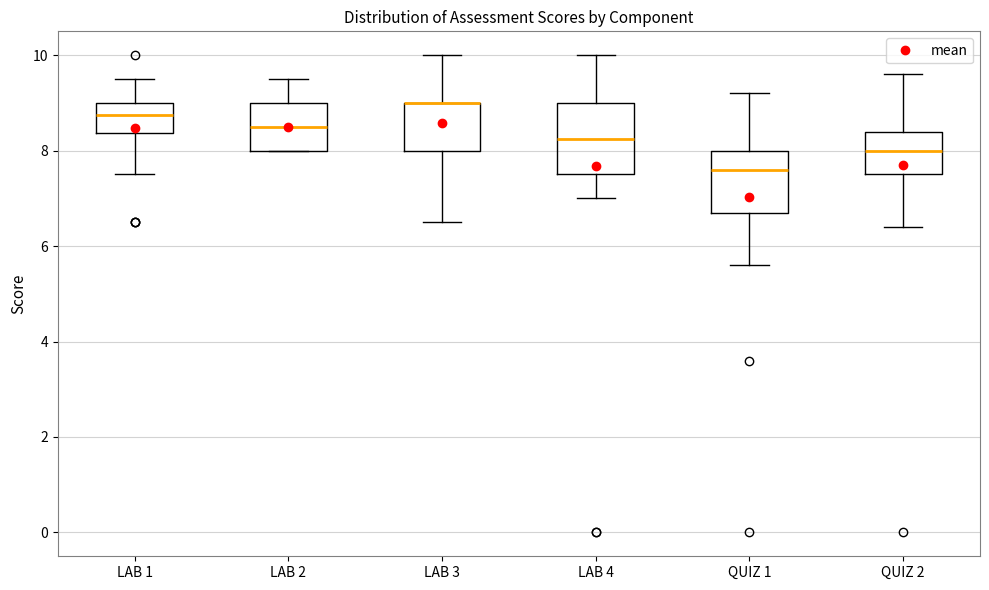

Comparing the boxes themselves (not the whiskers), which one is the tallest?

LAB 4